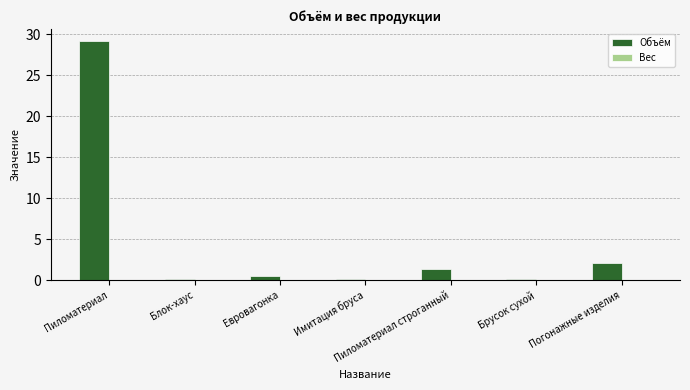

Is it true that the value at Пиломатериал строганный is 1.4?

True